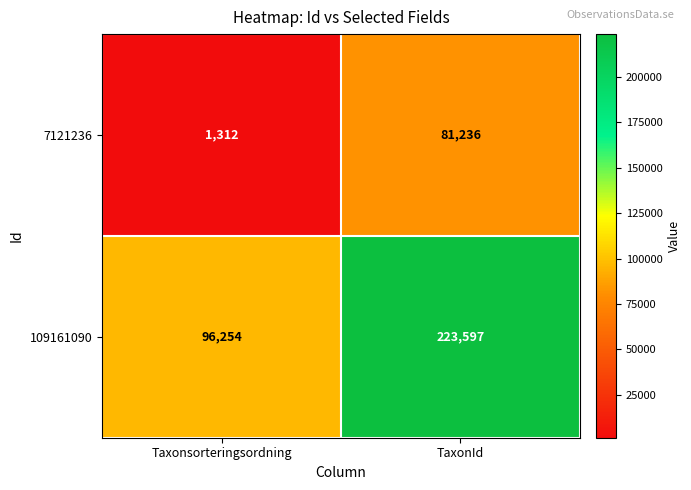

Which category has the lowest value across all series?

Taxonsorteringsordning